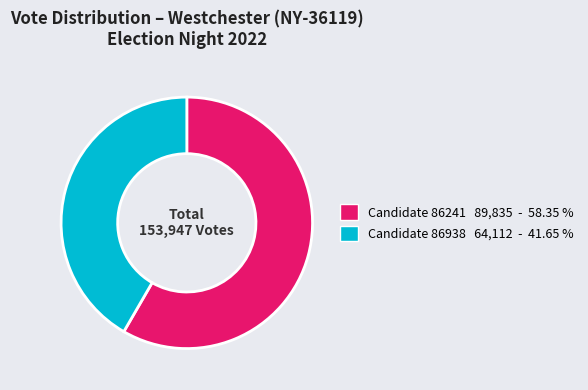

Rank the categories by value from lowest to highest.

Candidate 86938 64,112 - 41.65 %, Candidate 86241 89,835 - 58.35 %